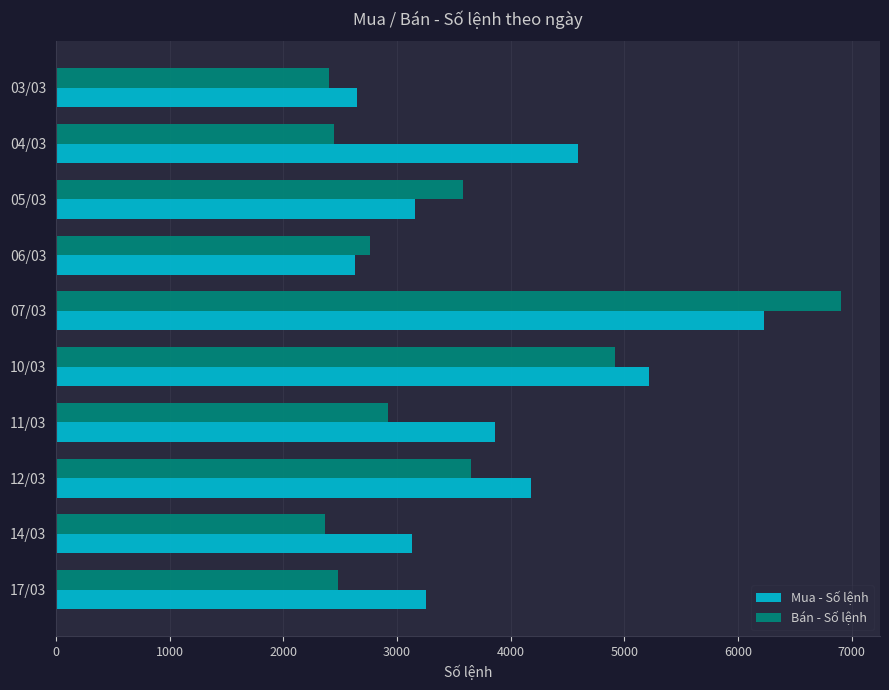

What is the average value of the Mua - Số lệnh series?

3891